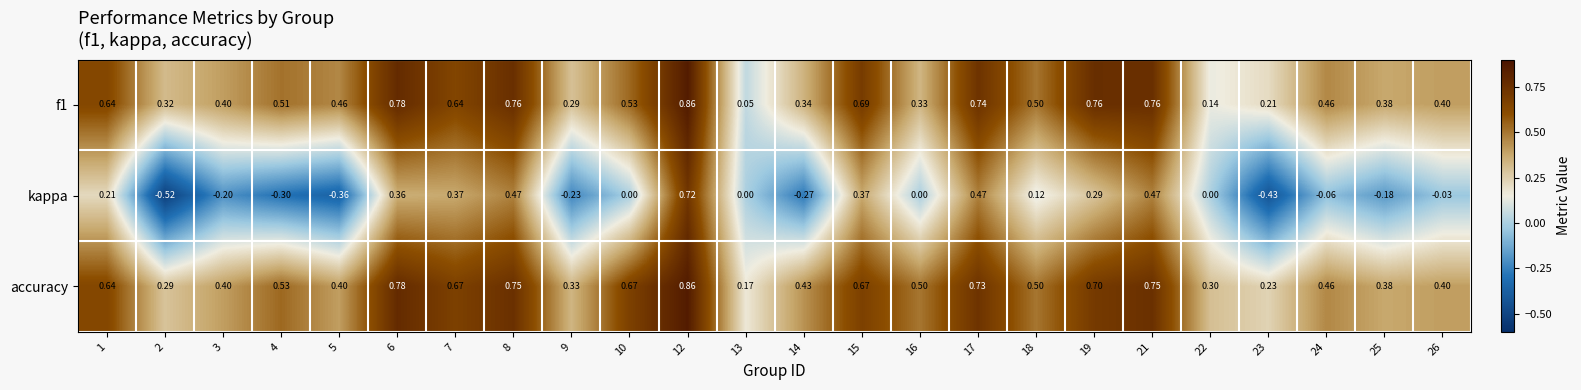

What is the total value across all series at 21?

2.0